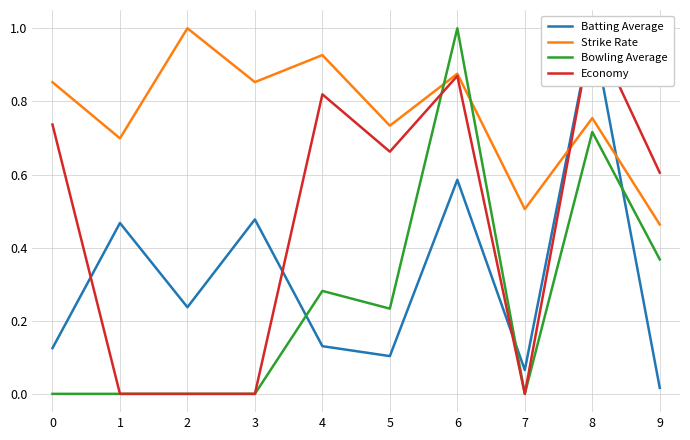

What is the difference between the maximum and minimum values in the Batting Average series?

1.0